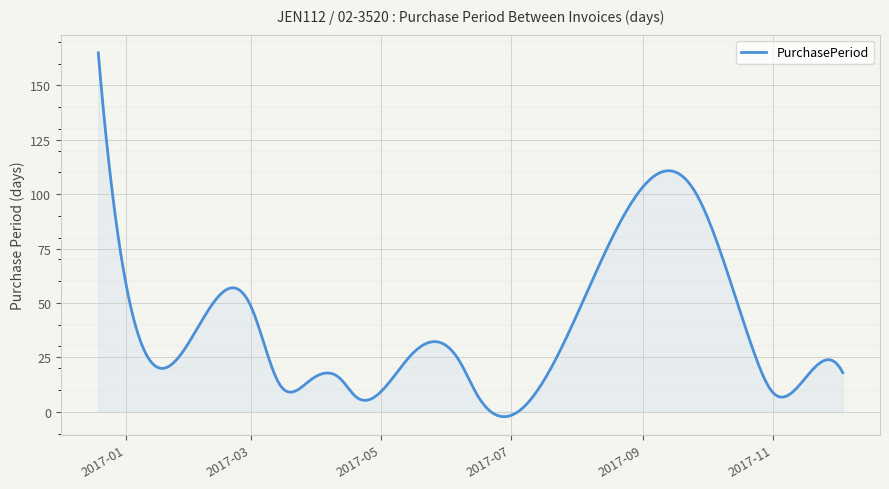

Rank the categories by value from highest to lowest.

2016-12-19, 2017-09-25, 2017-03-01, 2017-10-23, 2017-05-15, 2017-01-12, 2017-06-07, 2017-12-04, 2017-04-12, 2017-11-16, 2017-03-28, 2017-03-14, 2017-11-01, 2017-06-15, 2017-04-19